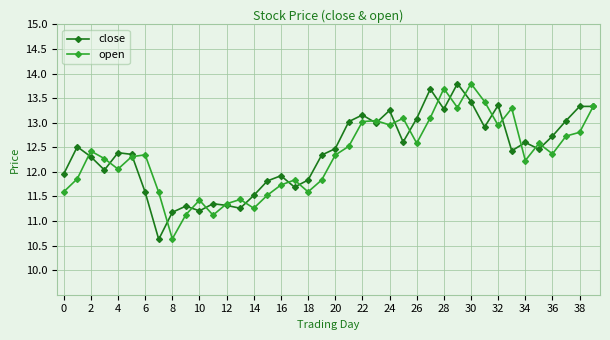

What is the value of the open point at the 27th from the left?

12.6